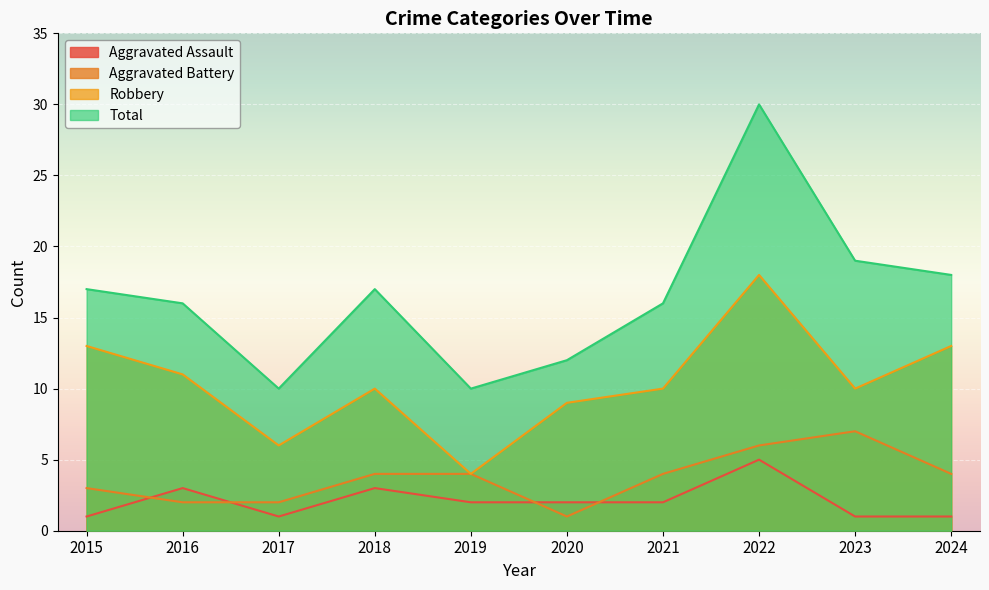

At how many categories does at least one series exceed 15?

7